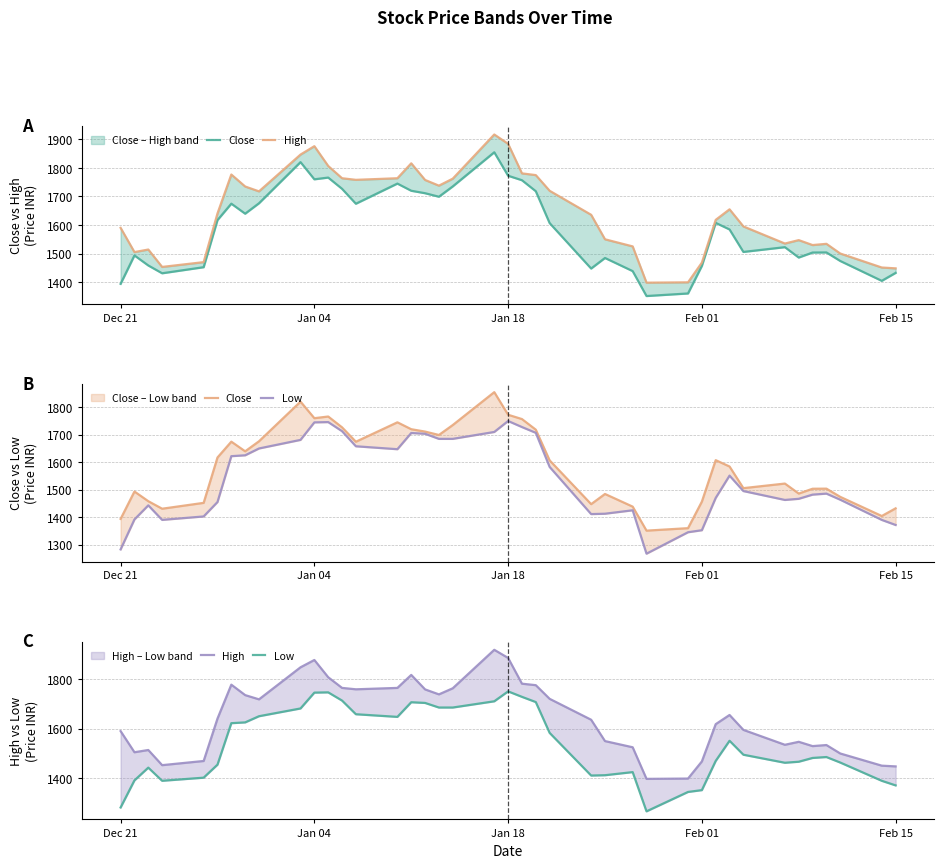

Is this an area chart (filled region under the line)?

No